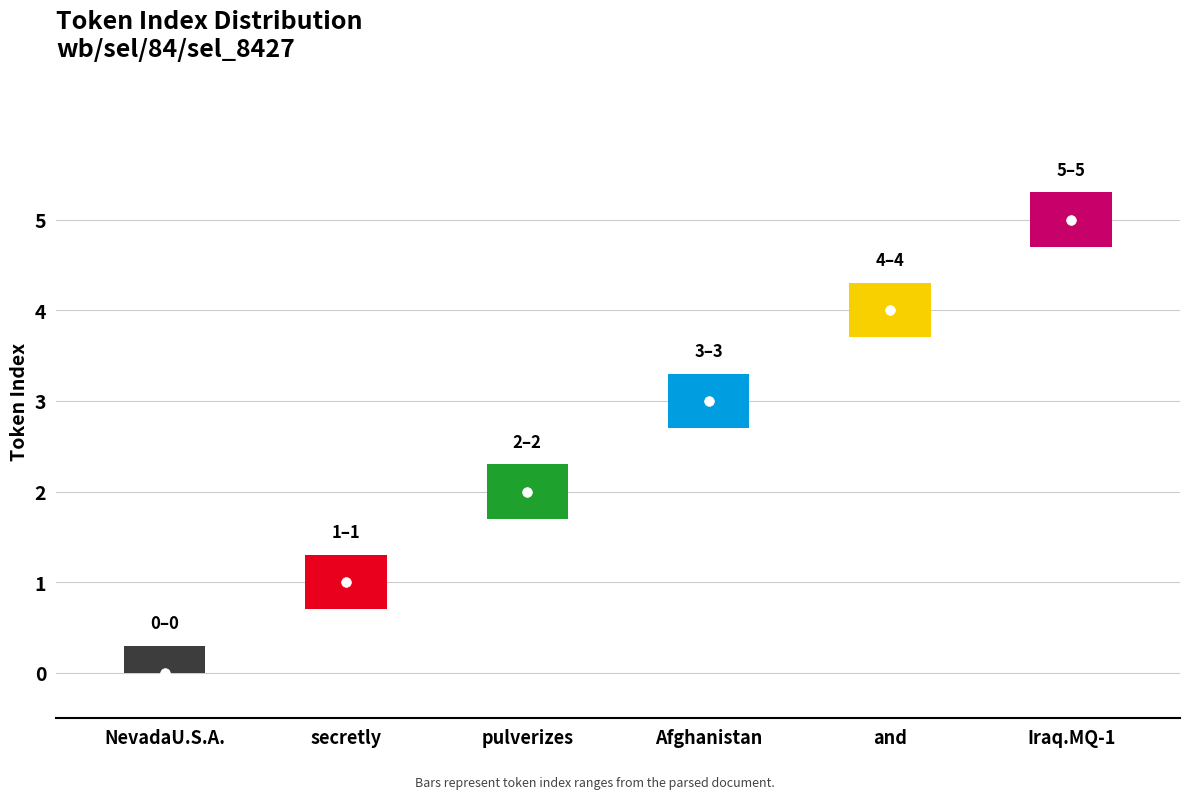

Where is the data nearest to the value 2?

pulverizes